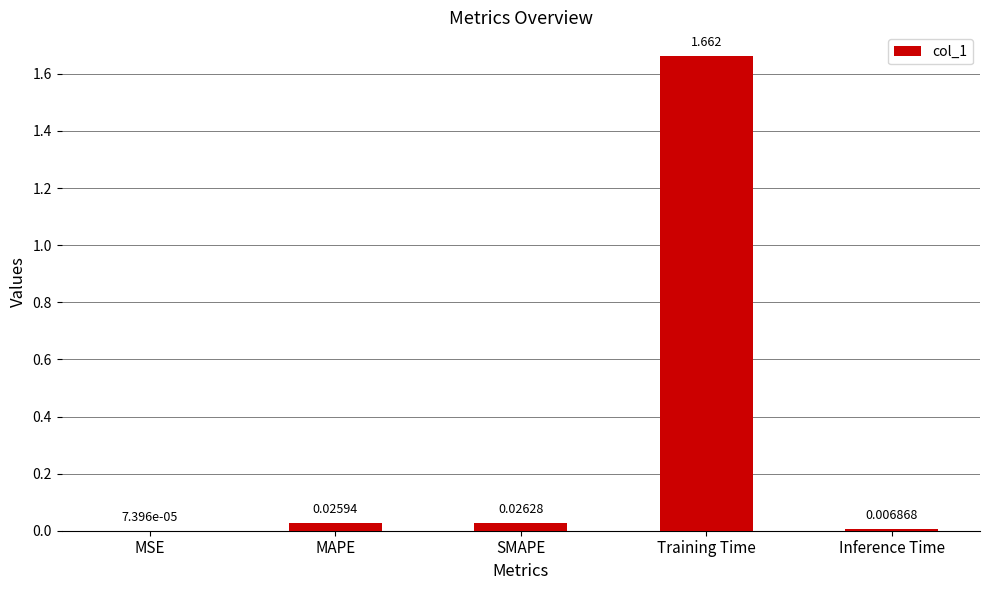

Which category has the highest value across all series?

Training Time